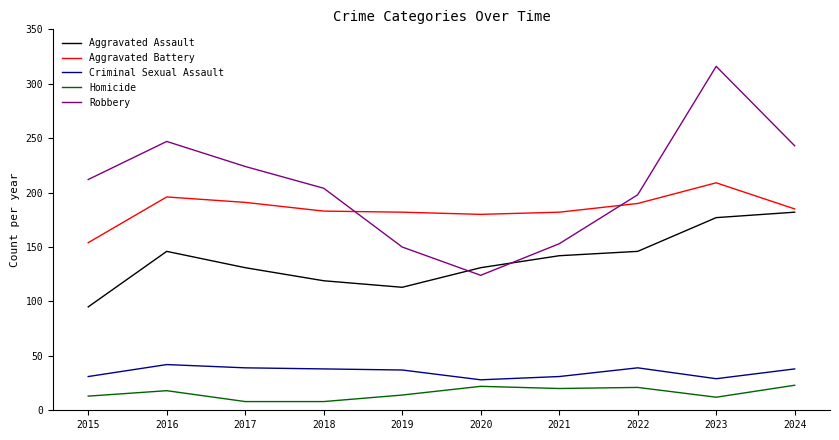

Where is the first local maximum for Aggravated Assault?

2016